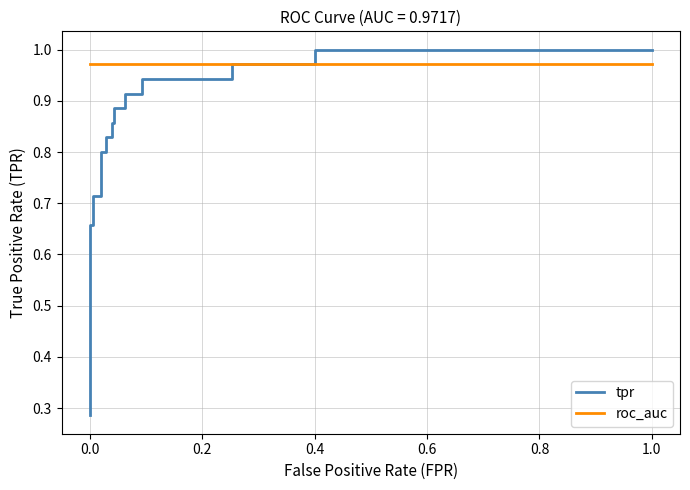

Reading left to right, transcribe all the data shown in this chart.

tpr: 0.3	0.7	0.7	0.7	0.7	0.8	0.8	0.8	0.8	0.9	0.9	0.9	0.9	0.9	0.9	0.9	0.9	1.0	1.0	1.0	1.0
roc_auc: 1.0	1.0	1.0	1.0	1.0	1.0	1.0	1.0	1.0	1.0	1.0	1.0	1.0	1.0	1.0	1.0	1.0	1.0	1.0	1.0	1.0